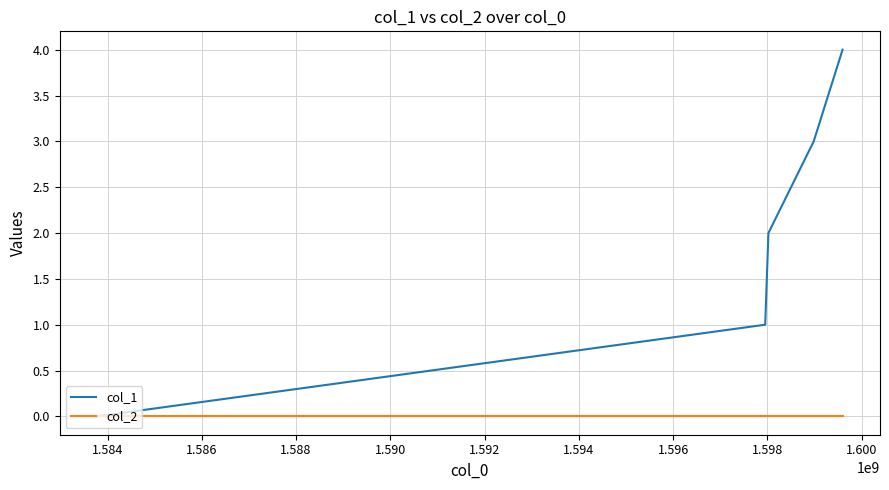

Which series has the largest total across all categories?

col_1